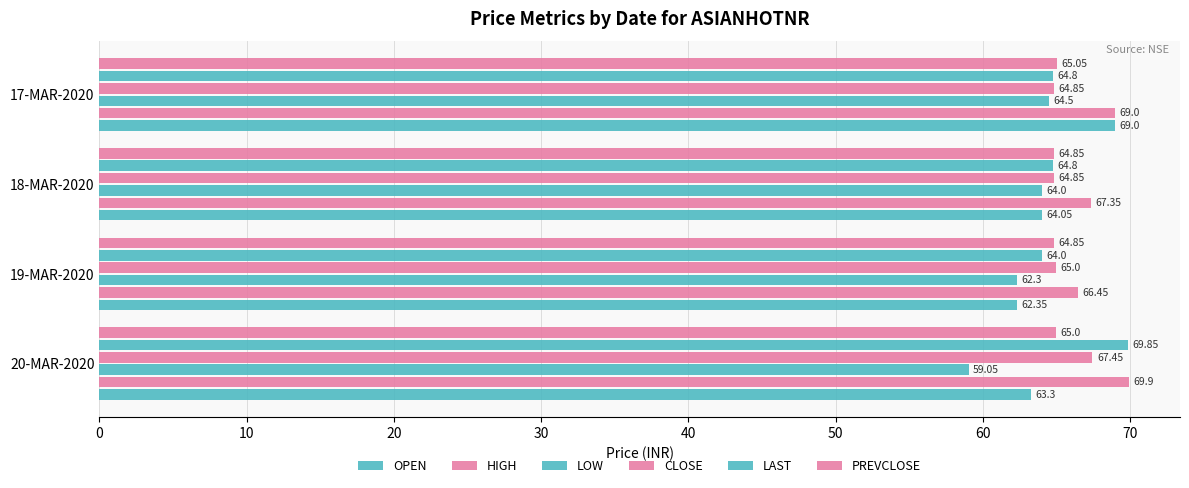

What is the minimum value for OPEN?

62.4